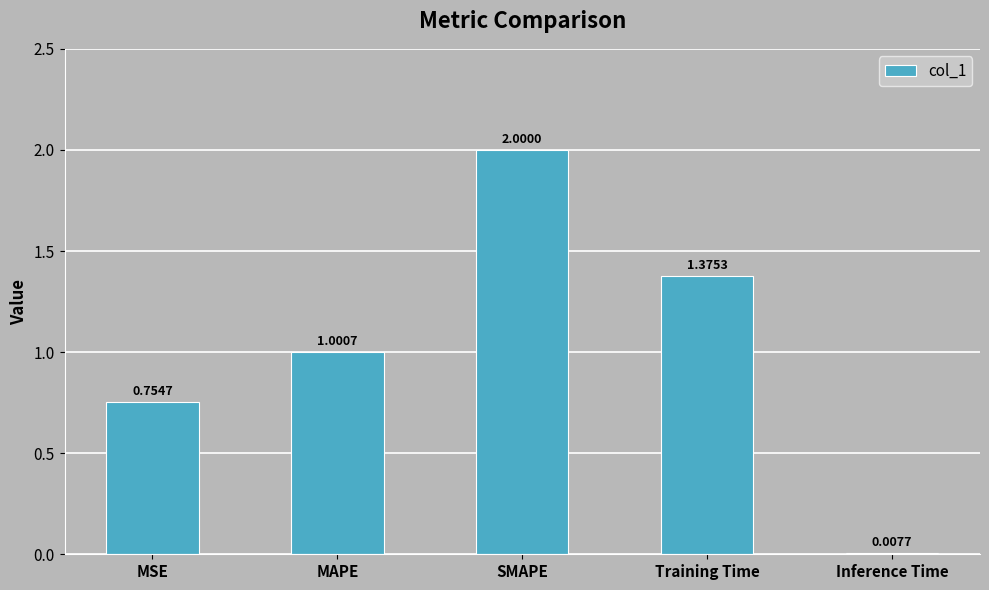

List the labels in order of value, smallest first.

Inference Time, MSE, MAPE, Training Time, SMAPE